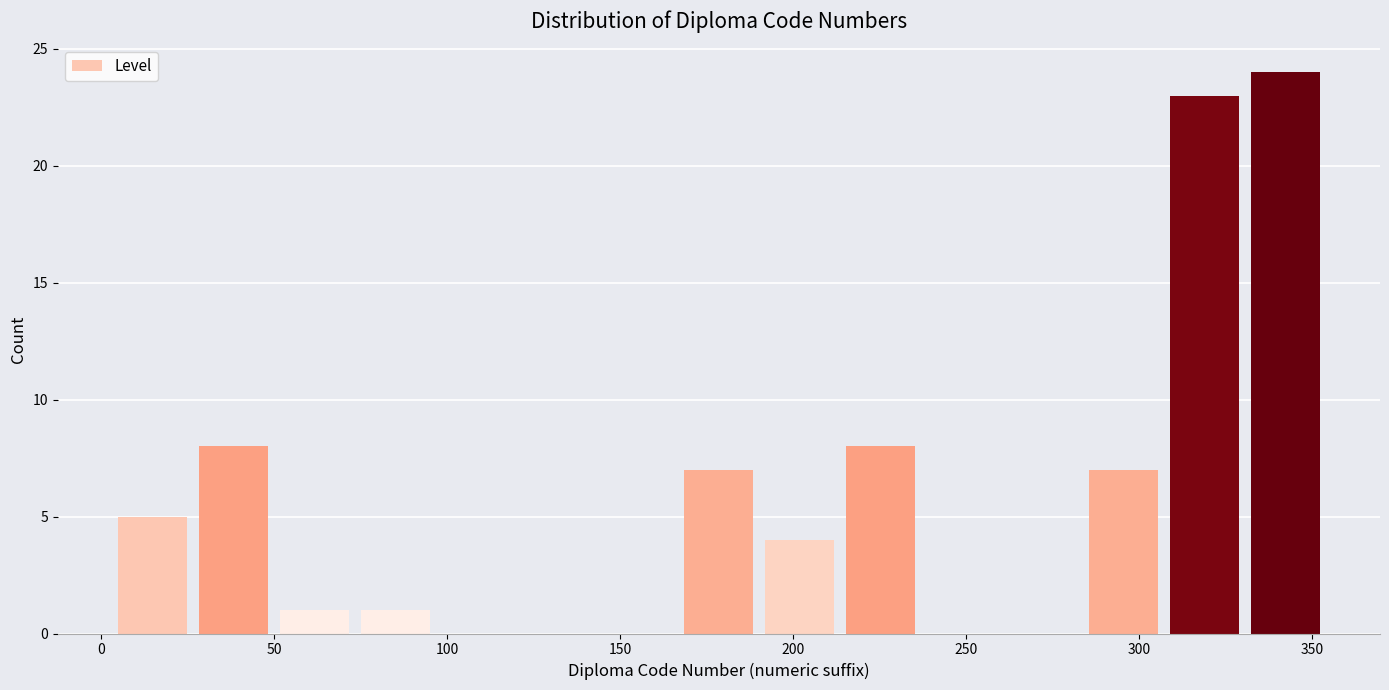

Reading left to right, list every bar in this chart as the range it spans on the x-axis followed by its height. Neither the bar edges nor the heights are printed on the chart, so give them approximately, as read against the axes.

5 to 25: 5
25 to 50: 8
50 to 75: 1
75 to 95: 1
95 to 120: 0
120 to 145: 0
145 to 165: 0
165 to 190: 7
190 to 215: 4
215 to 235: 8
235 to 260: 0
260 to 285: 0
285 to 305: 7
305 to 330: 23
330 to 355: 24